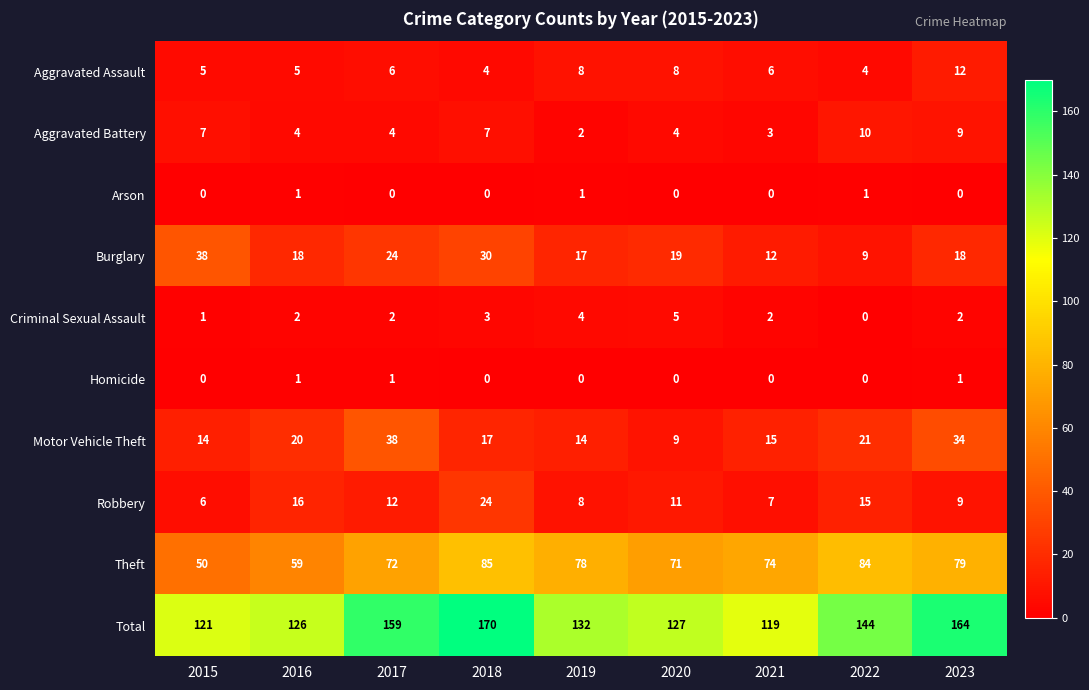

What is the difference between the Total values at 2018 and 2016?

44